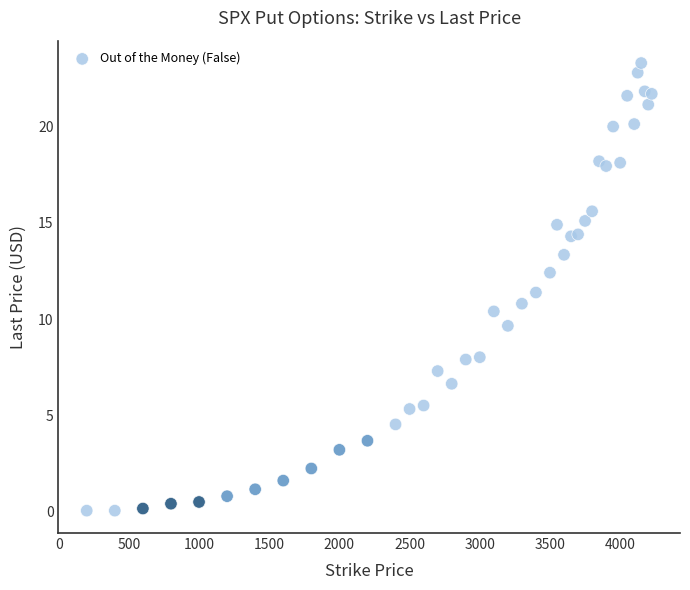

What is the range of X values (max minus min)?

4025.0